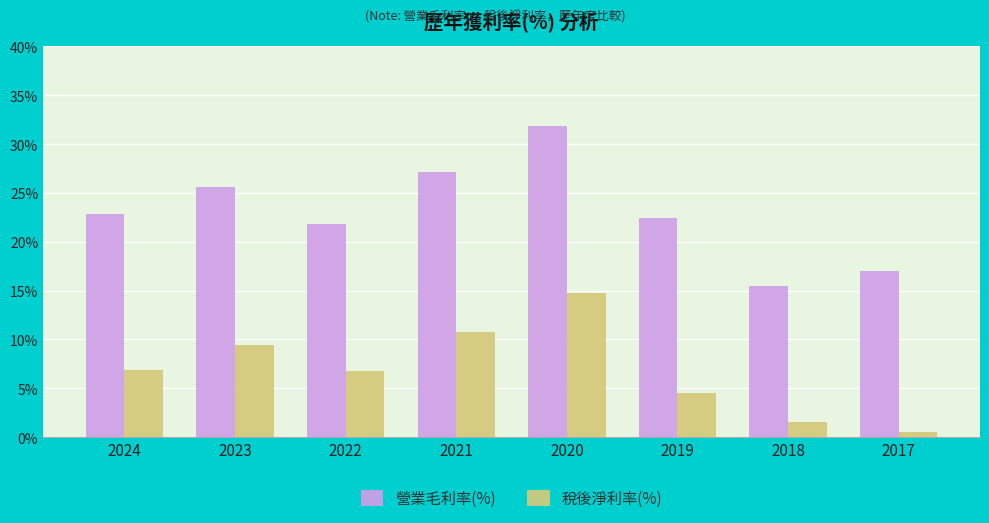

Where does the 營業毛利率(%) series first go above 22?

2024